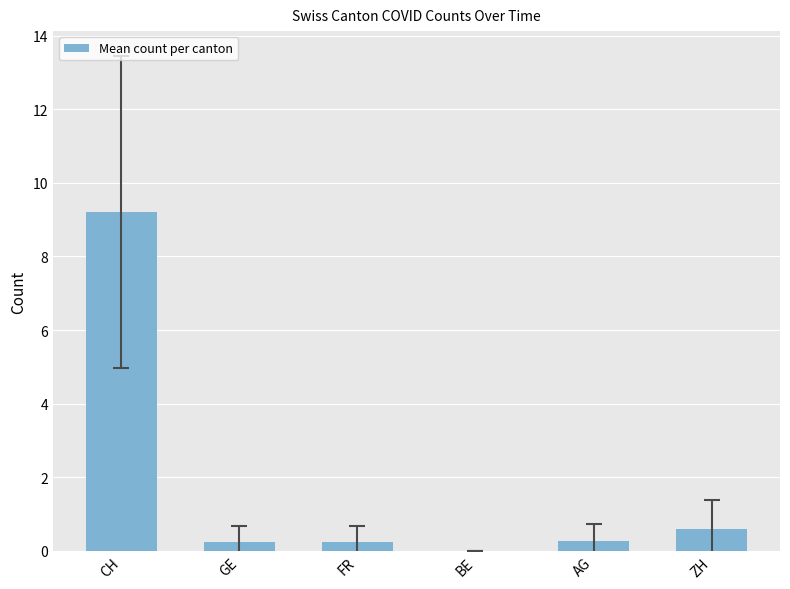

What is the difference between the values at BE and GE?

0.2